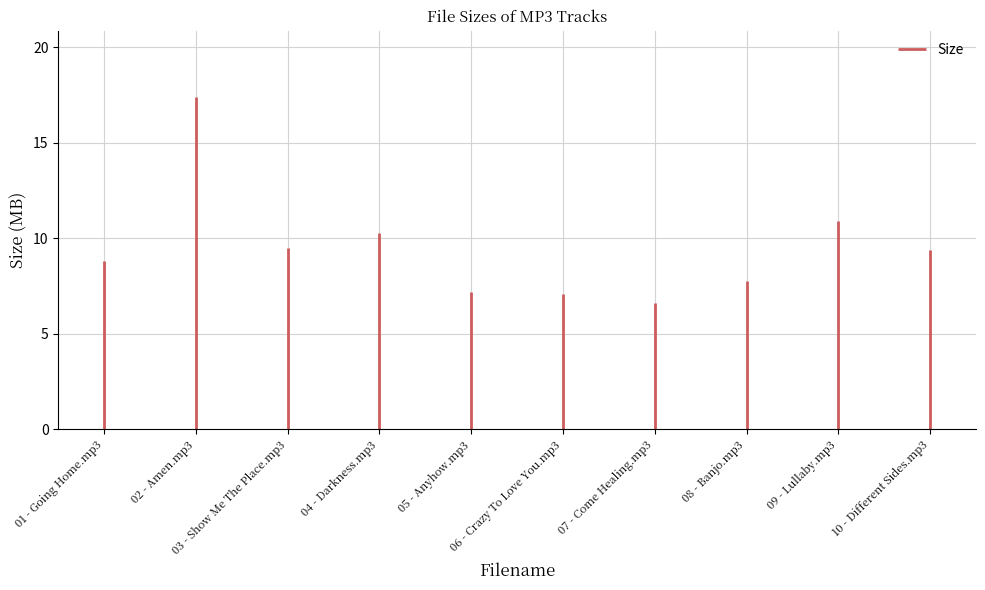

Where does the data first go above 9?

02 - Amen.mp3